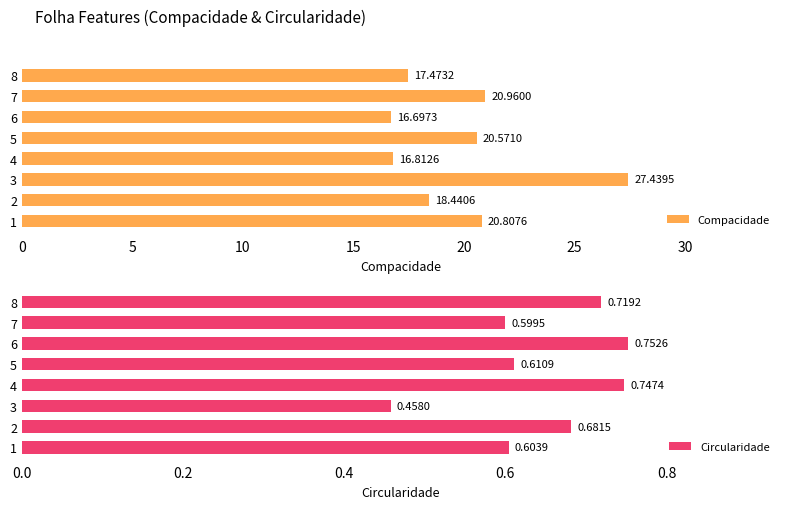

List the labels in order of Compacidade value, largest first.

3, 7, 1, 5, 2, 8, 4, 6